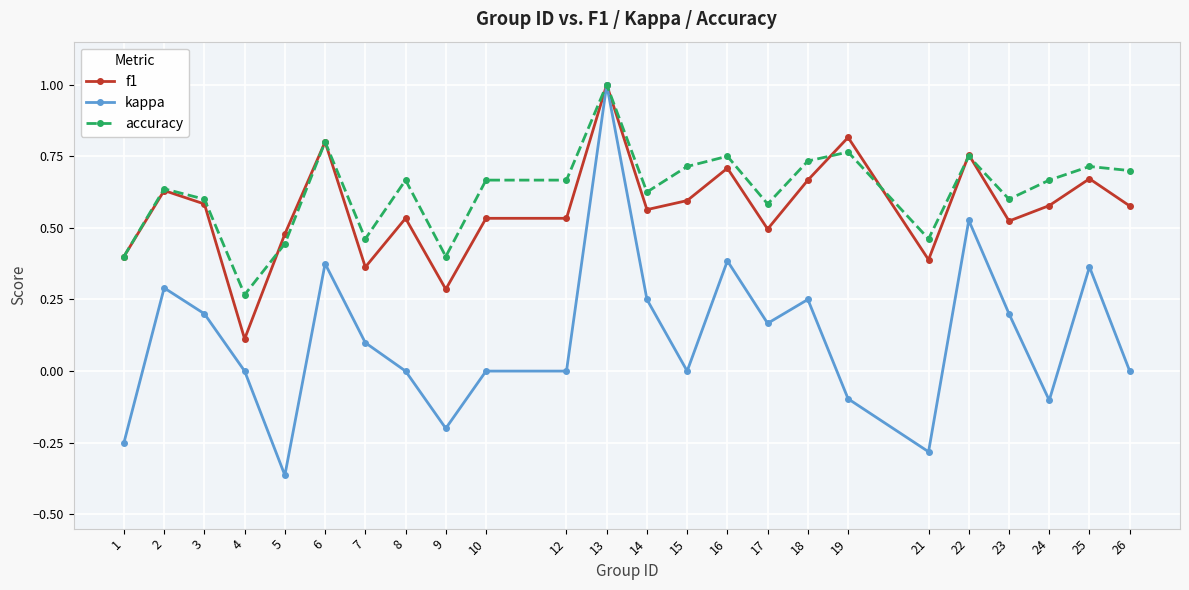

Which category has the highest value in the accuracy series?

13